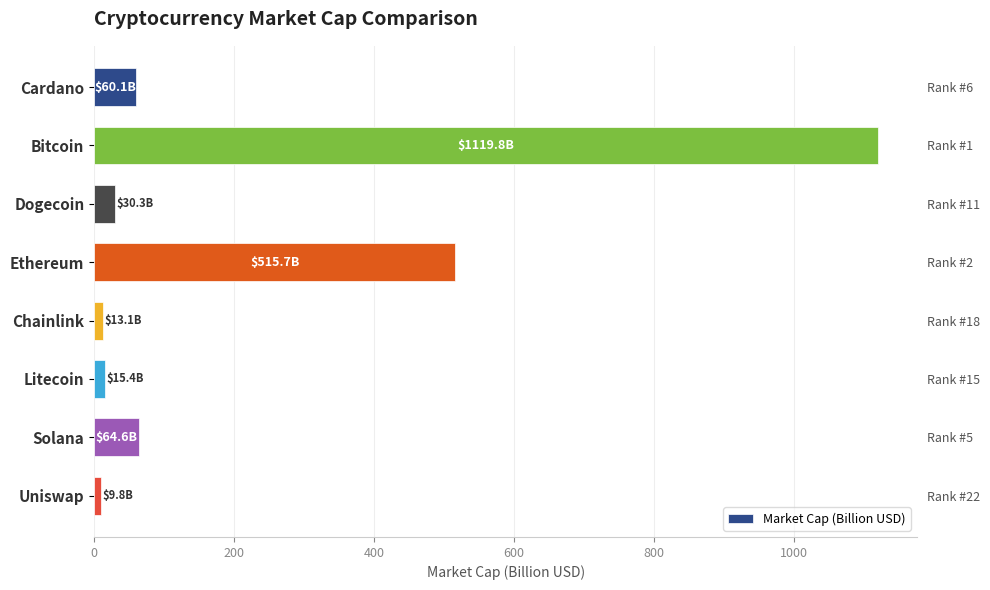

What is the sum of all values?

1828.7